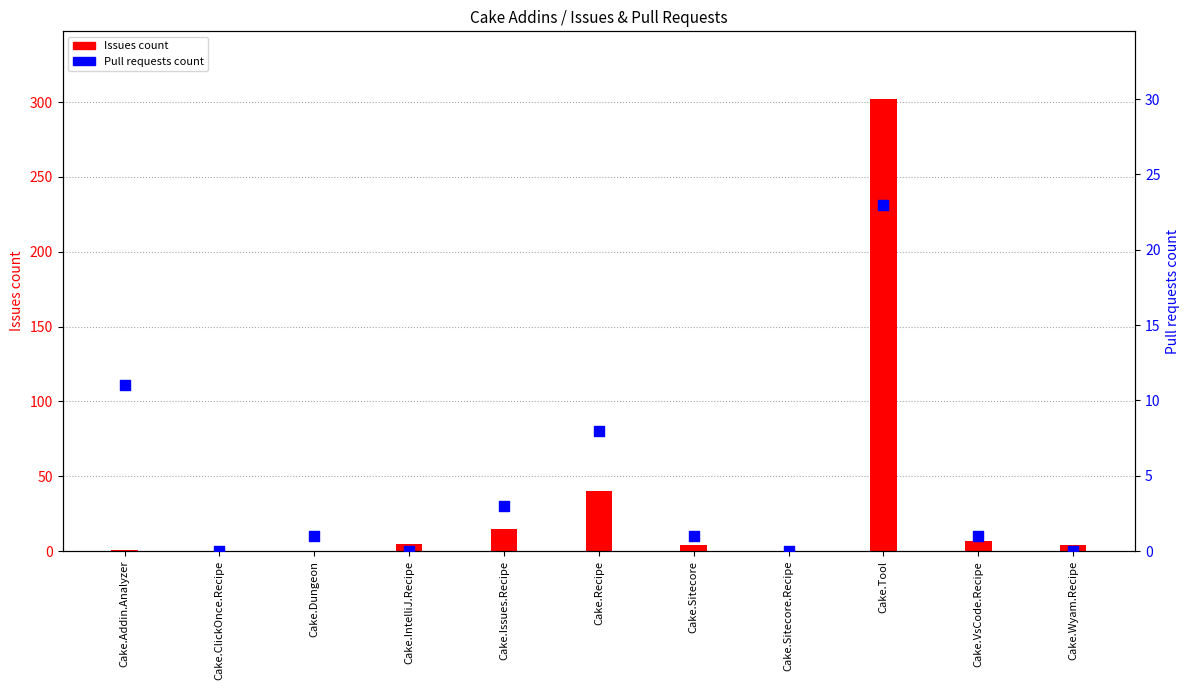

Which series contains the highest Y value?

Issues count